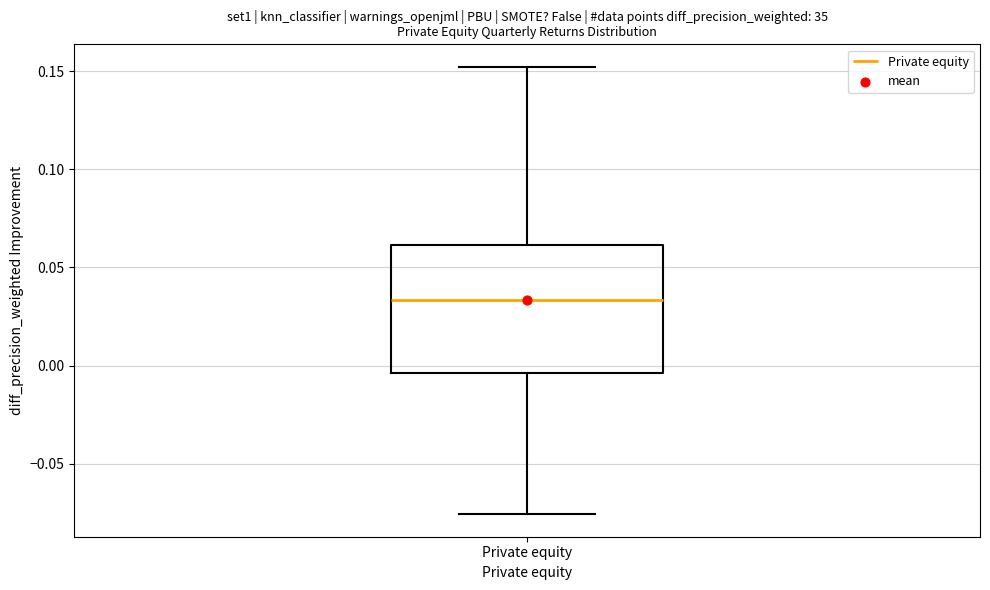

Read this box plot against the y-axis: the position of the median line, the range covered by the box, and the ends of both whiskers. The values are not printed on the chart, so give them approximately, as read against the axis.

median 0.035, box -0.005 to 0.060, whiskers -0.075 to 0.150